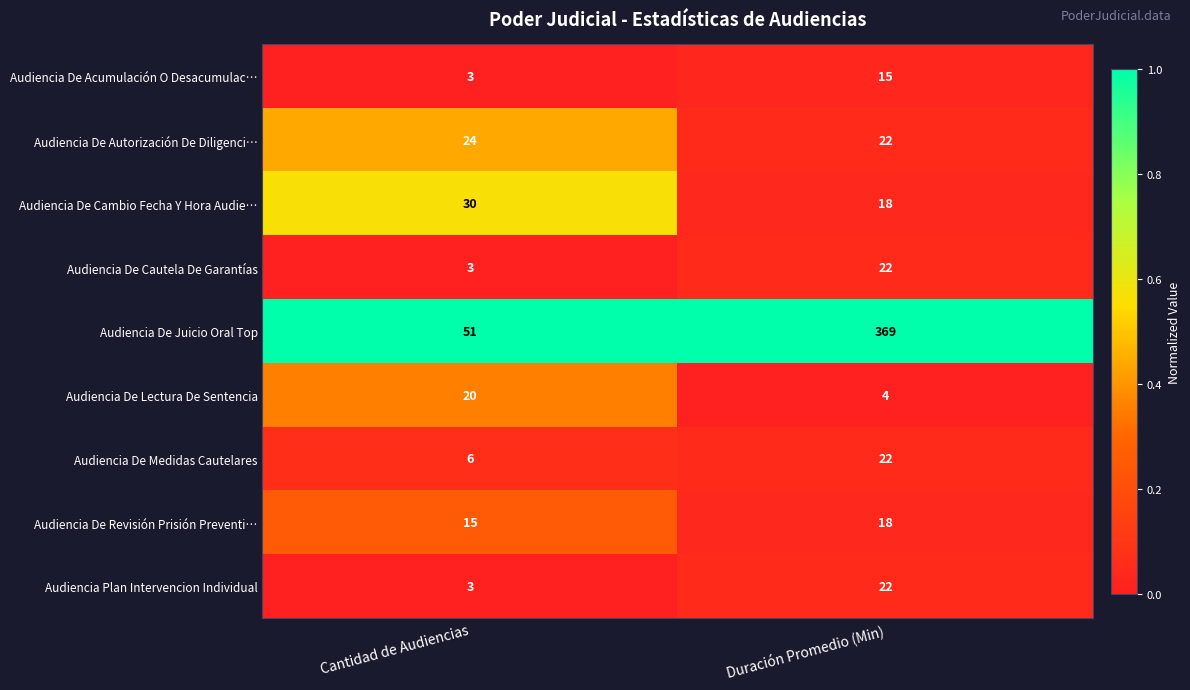

Reading left to right, what are all the values shown in this chart?

Audiencia De Acumulación O Desacumulac…: 3	15
Audiencia De Autorización De Diligenci…: 24	22
Audiencia De Cambio Fecha Y Hora Audie…: 30	18
Audiencia De Cautela De Garantías: 3	22
Audiencia De Juicio Oral Top: 51	369
Audiencia De Lectura De Sentencia: 20	4
Audiencia De Medidas Cautelares: 6	22
Audiencia De Revisión Prisión Preventi…: 15	18
Audiencia Plan Intervencion Individual: 3	22